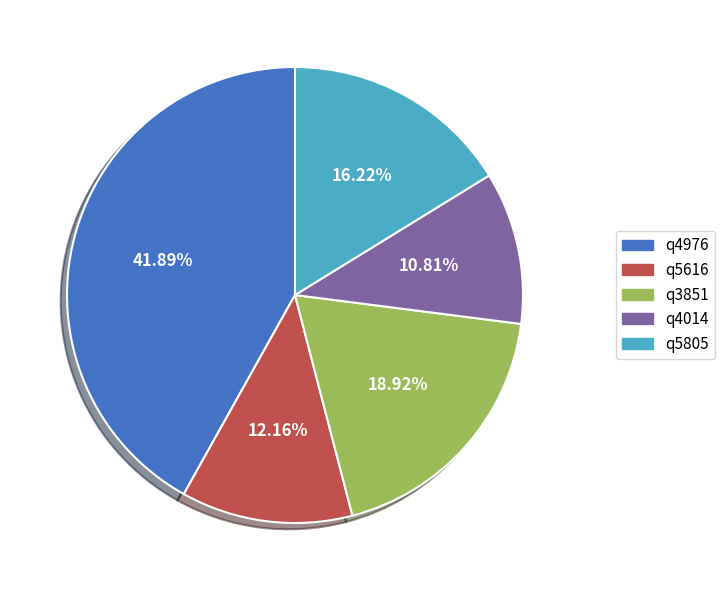

Is q5805 the majority of the pie?

No